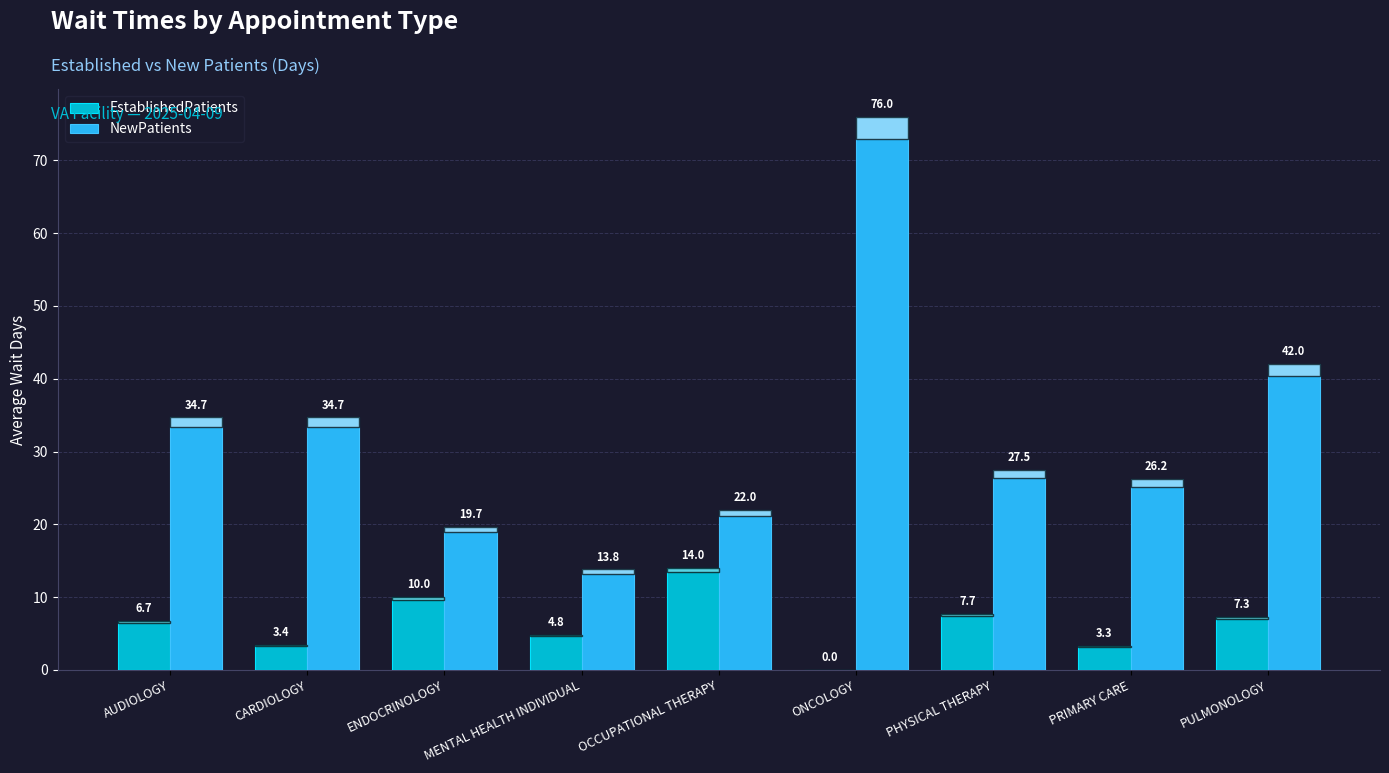

At which label does NewPatients first exceed 27?

AUDIOLOGY